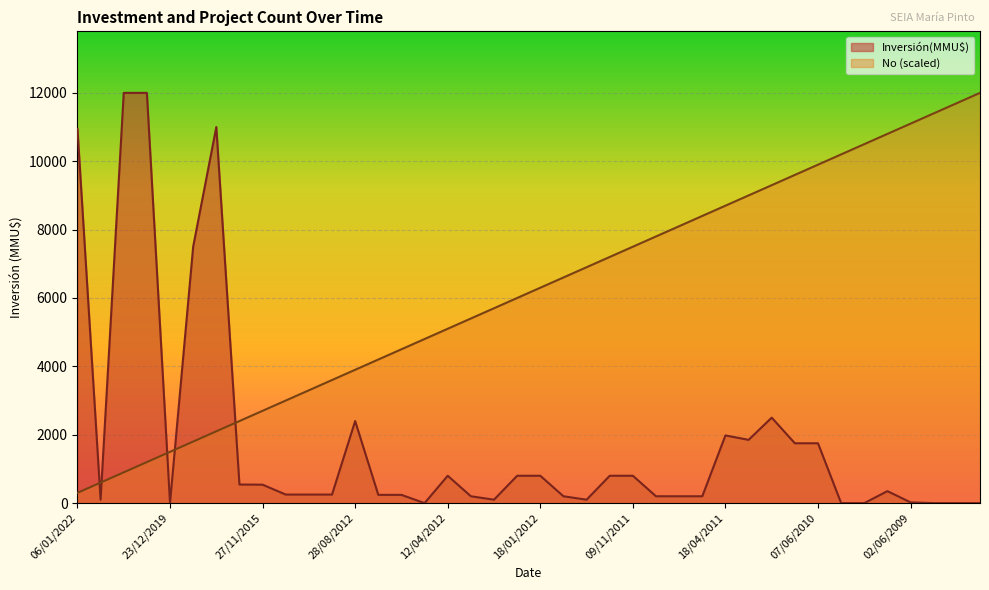

Is the value of No at 15/11/2021 greater than the value of Inversión(MMU$) at 10/01/2012?

Yes